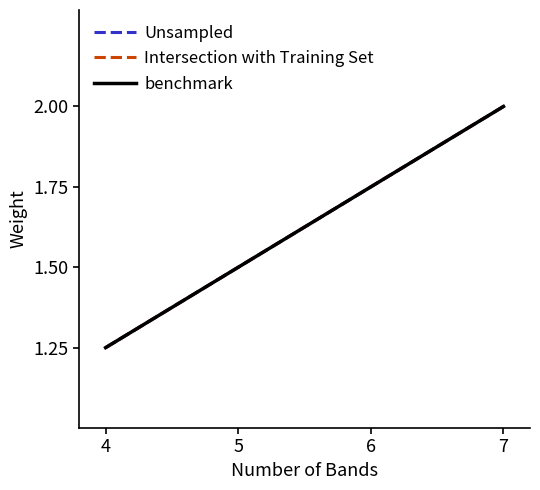

Is this an area chart (filled region under the line)?

No